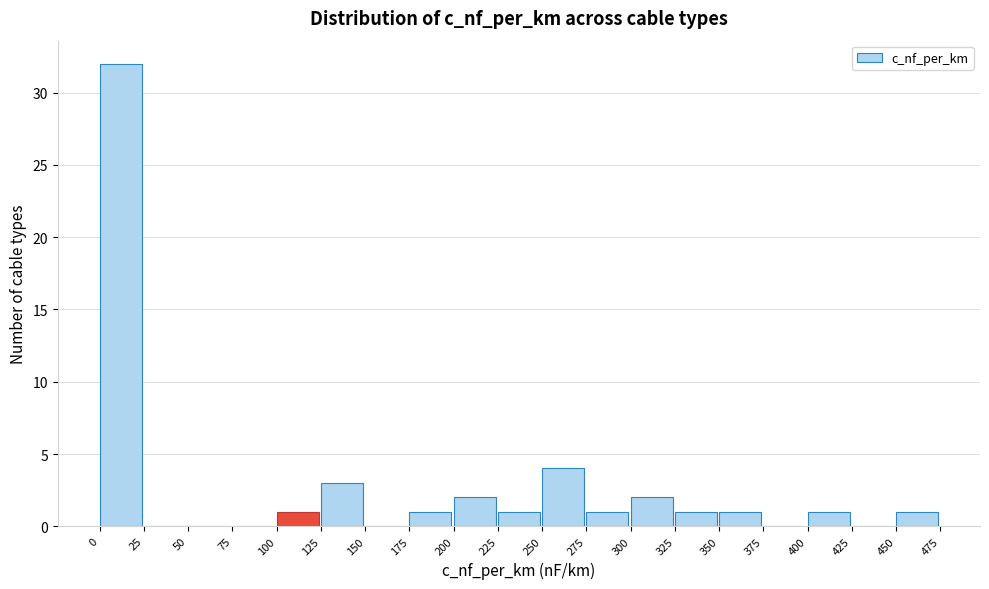

How tall is the bar that spans 225 to 250 on the x-axis? The values are not printed on the chart, so give them approximately, as read against the axis.

1